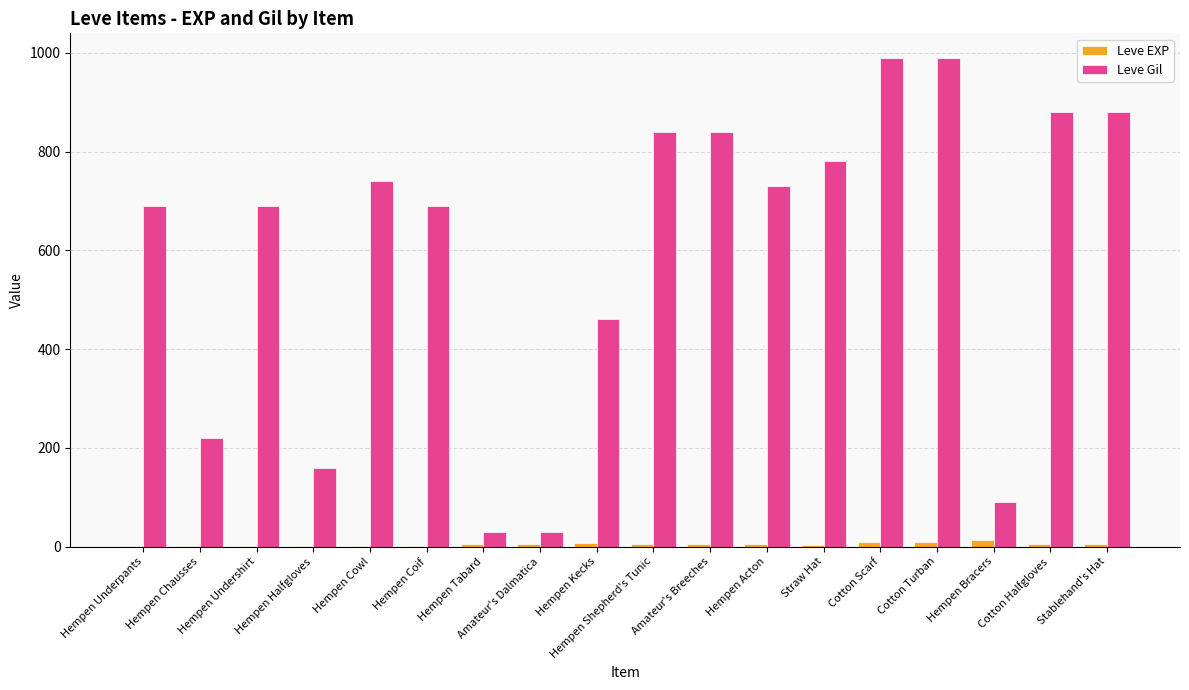

What is the sum of all Leve Gil values?

10730